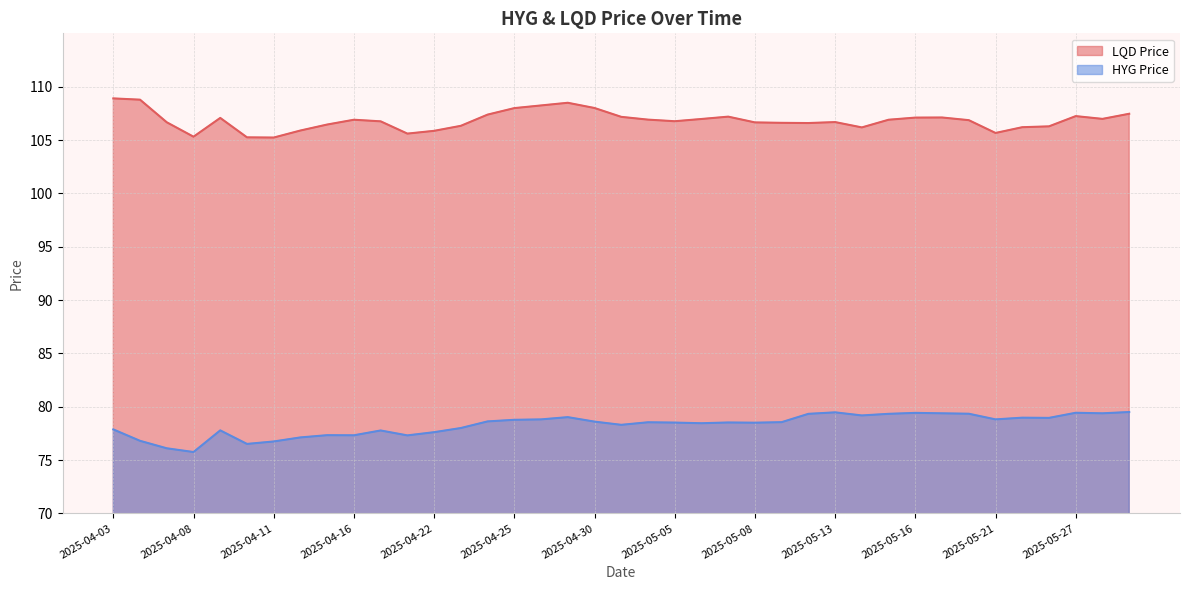

The HYG Price series shows 120.7 at 2025-05-13. True or false?

False